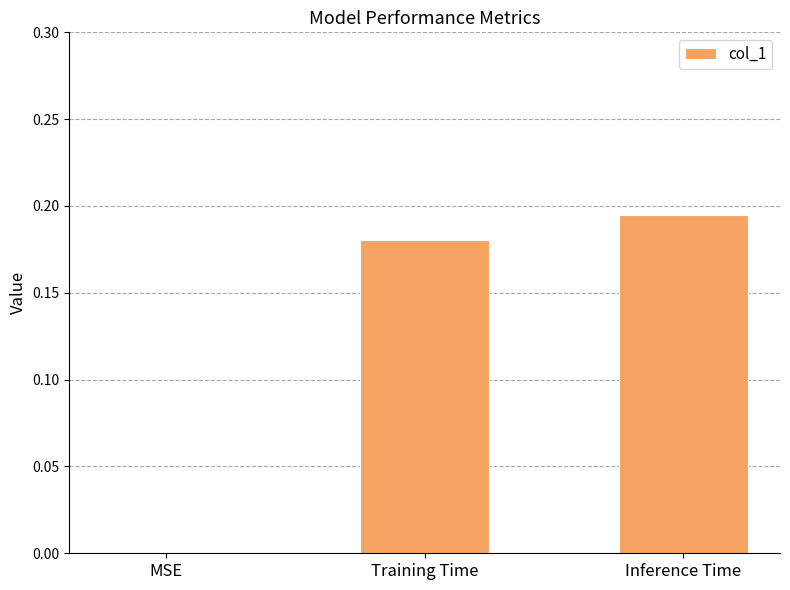

Is it true that the value at MSE is -0.1?

False